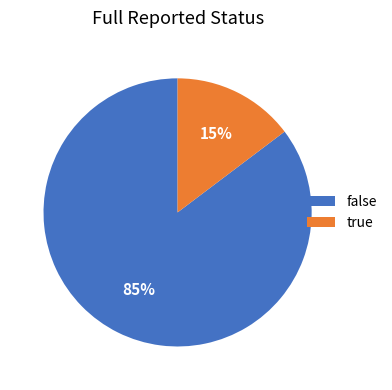

Approximately how many times larger is the value at true compared to false?

0.2